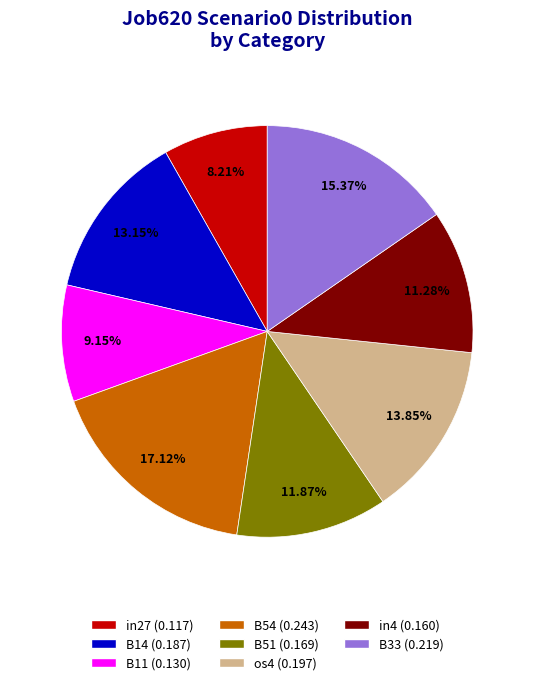

Is there any slice that represents more than half of the pie?

No